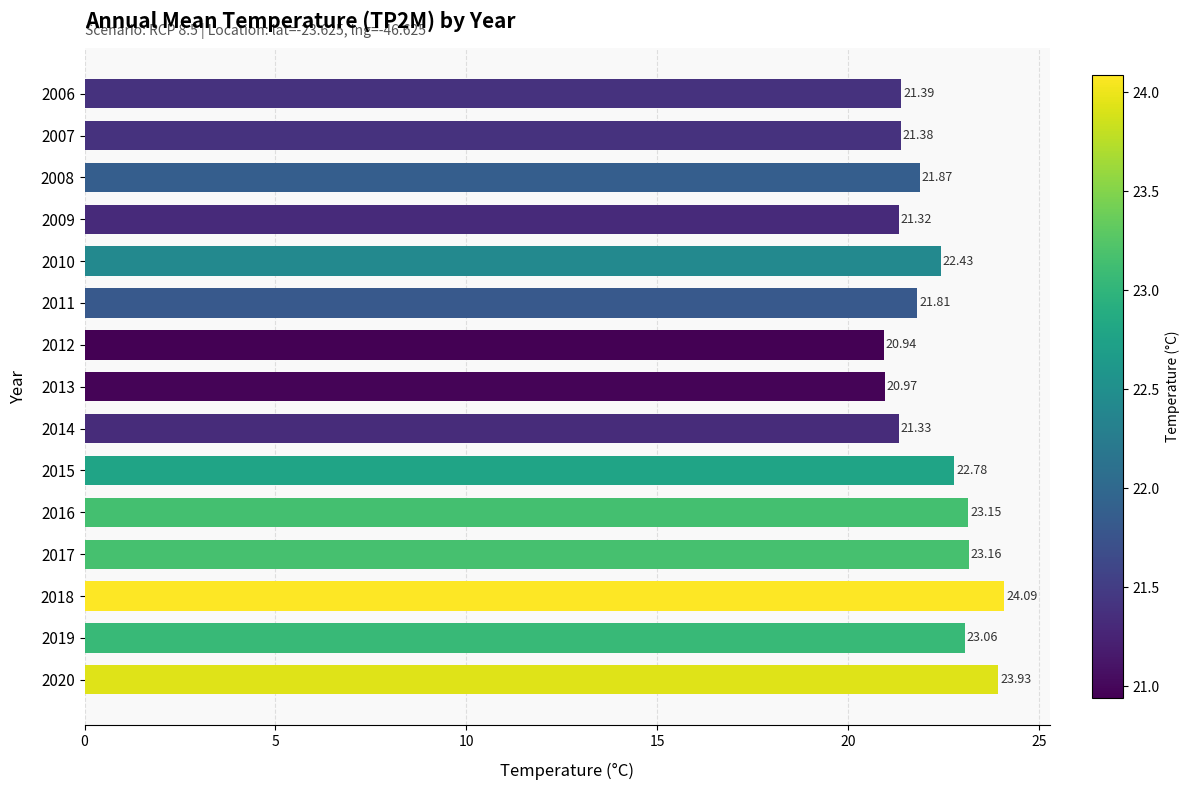

Which has a higher value, 2012 or 2014?

2014